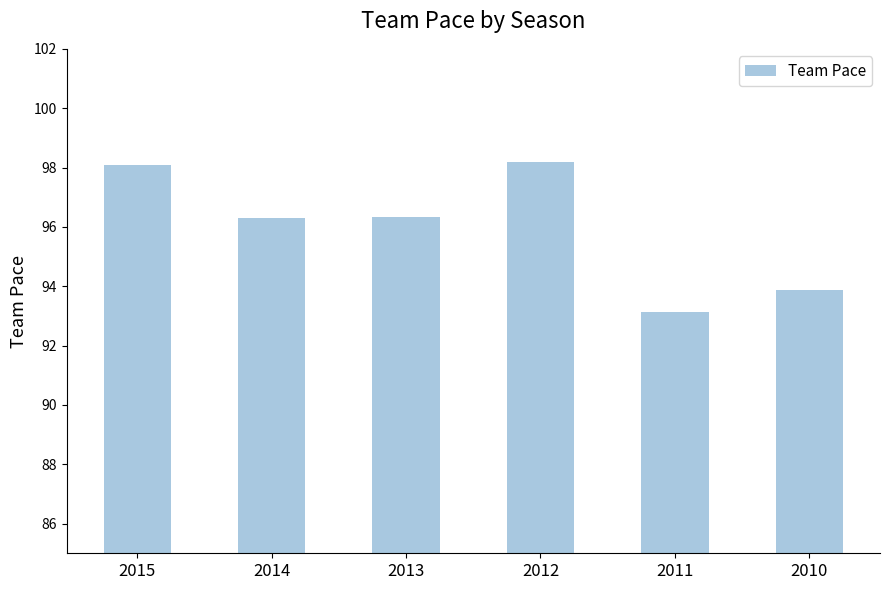

What is the greatest value displayed?

98.2